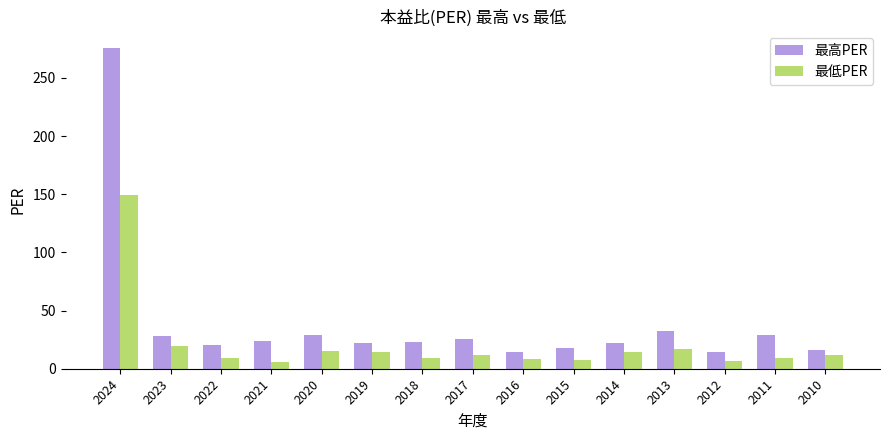

At which category is the sum across all series the highest?

2024